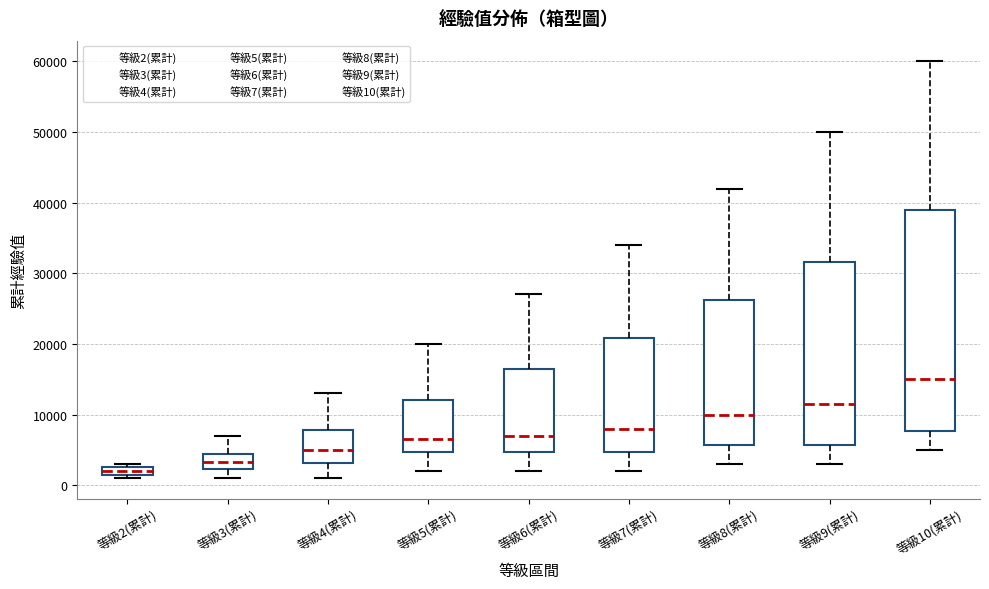

Which box is the tallest, from its lower edge to its upper edge?

等級10(累計)